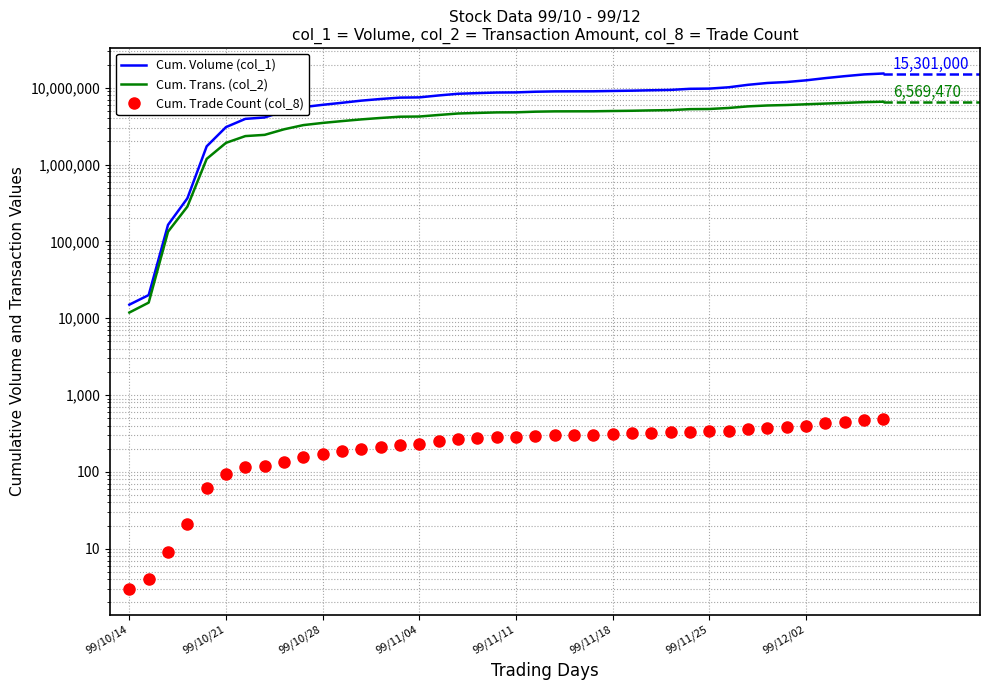

True or false: Cum. Volume (col_1) and Cum. Trans. (col_2) cross at least once.

False